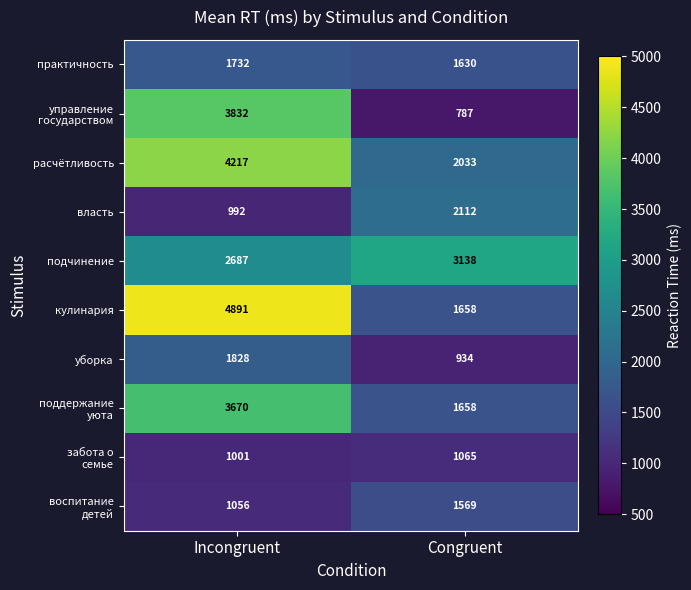

At which category is the sum across all series the highest?

Incongruent